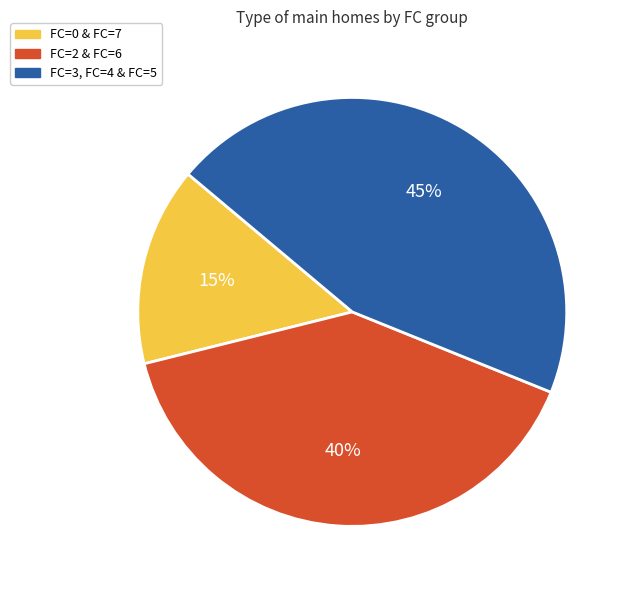

Approximately how many times larger is the value at FC=2 & FC=6 compared to FC=0 & FC=7?

2.7